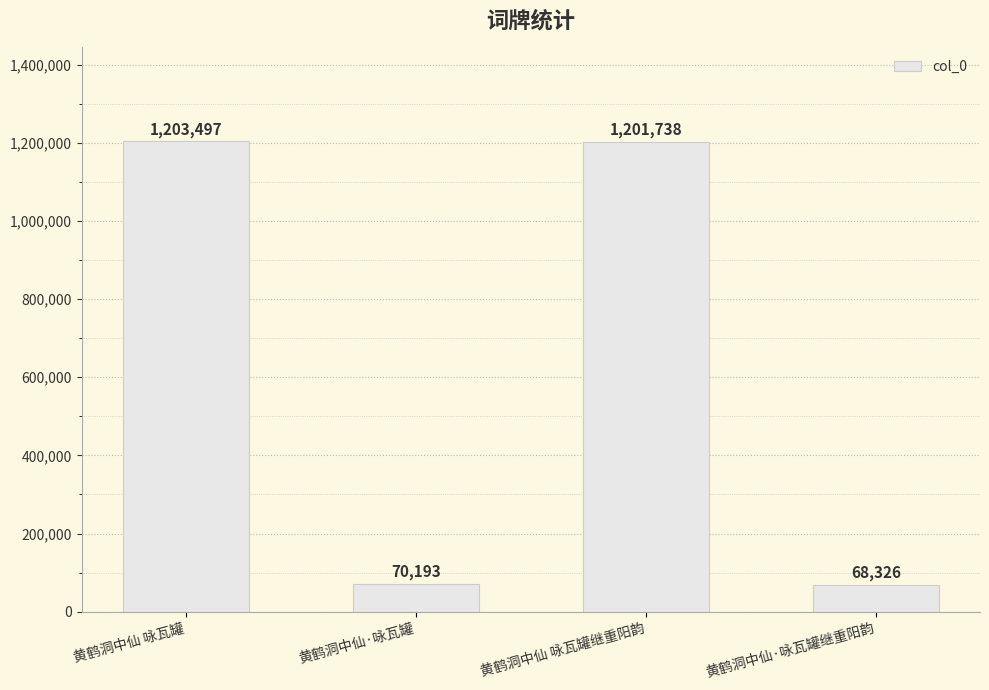

Count the number of data series in this chart.

1